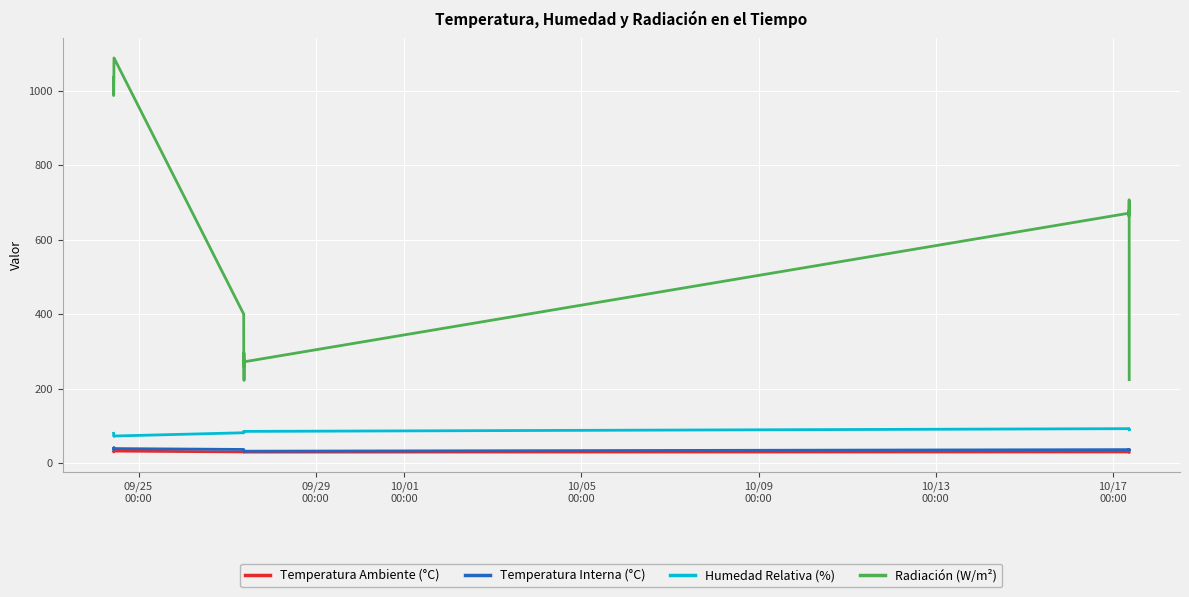

True or false: Temperatura Ambiente (°C) and Radiación (W/m²) intersect in this chart.

False